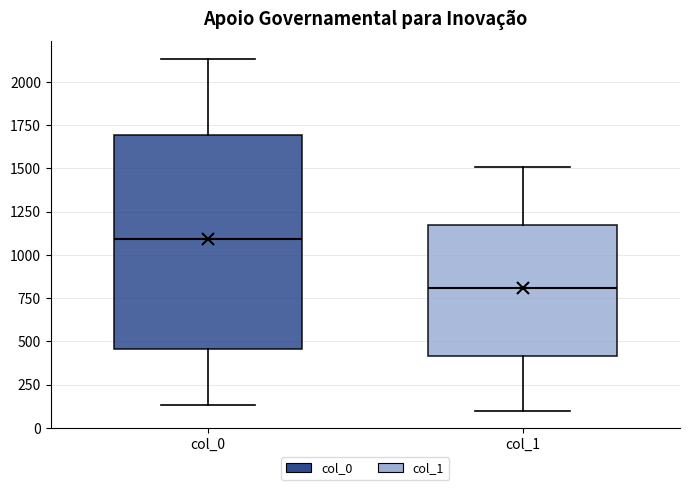

Reading left to right, read every box against the y-axis: the position of its median line, the range the box covers, and the ends of its whiskers. The values are not printed on the chart, so give them approximately, as read against the axis.

col_0: median 1100, box 450 to 1700, whiskers 150 to 2150
col_1: median 800, box 400 to 1150, whiskers 100 to 1500